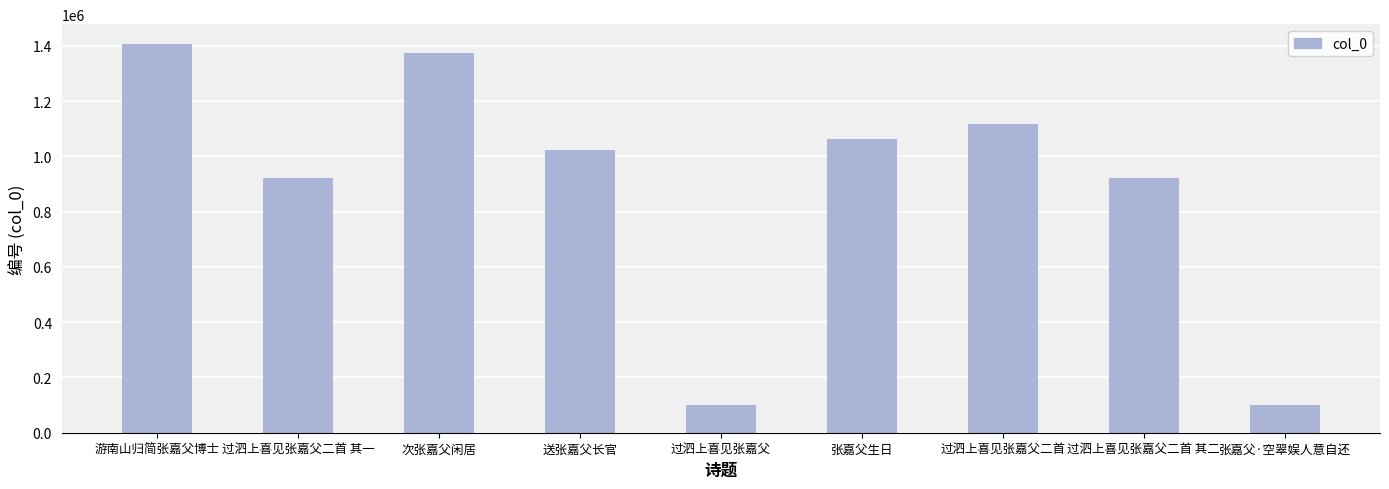

What is the value of the 4th bar from the left?

1024342